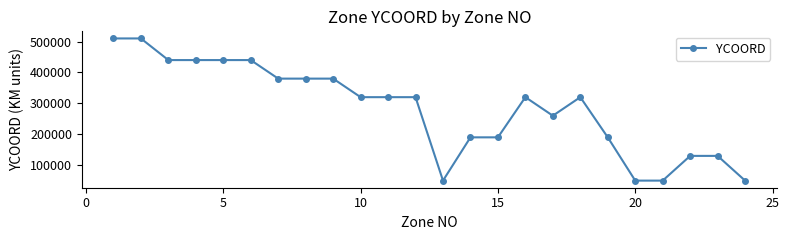

Reading right to left, extract all data points from this chart.

50000	130000	130000	50000	50000	190000	320000	260000	320000	190000	190000	50000	320000	320000	320000	380000	380000	380000	440000	440000	440000	440000	510000	510000